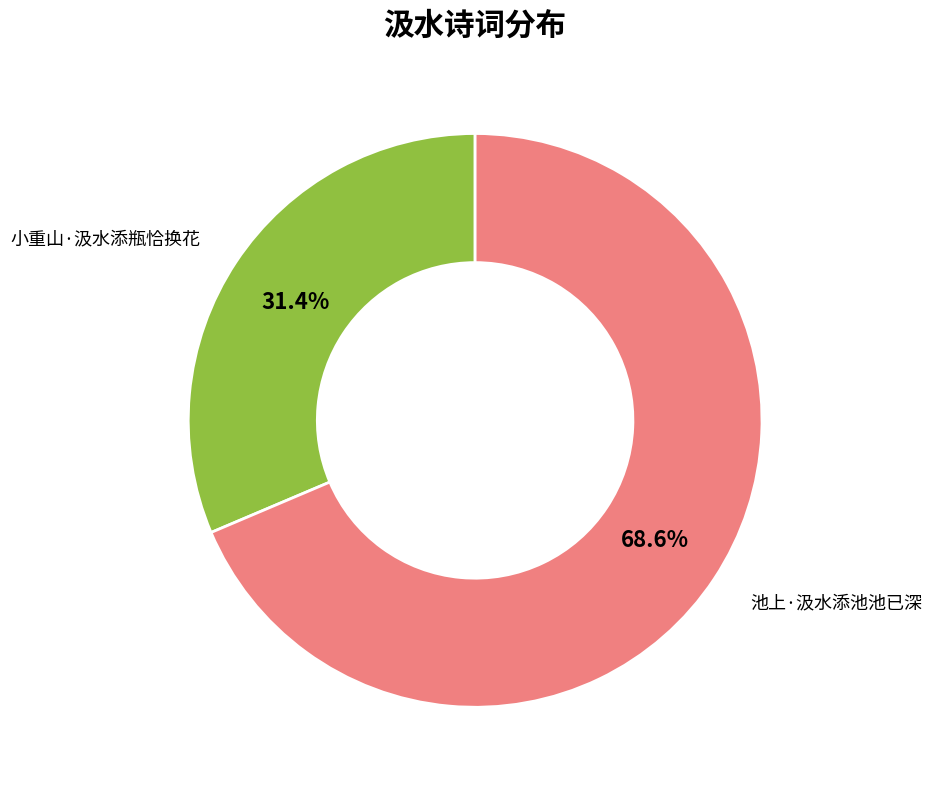

Approximately how many times larger is the value at 池上·汲水添池池已深 compared to 小重山·汲水添瓶恰换花?

2.2